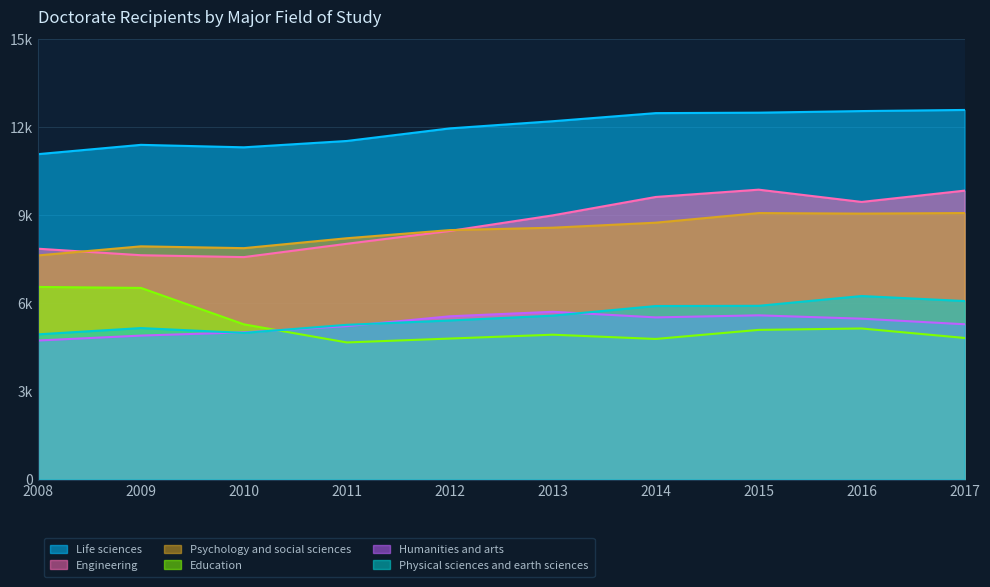

True or false: Humanities and arts has a value of 1440 at 2016.

False